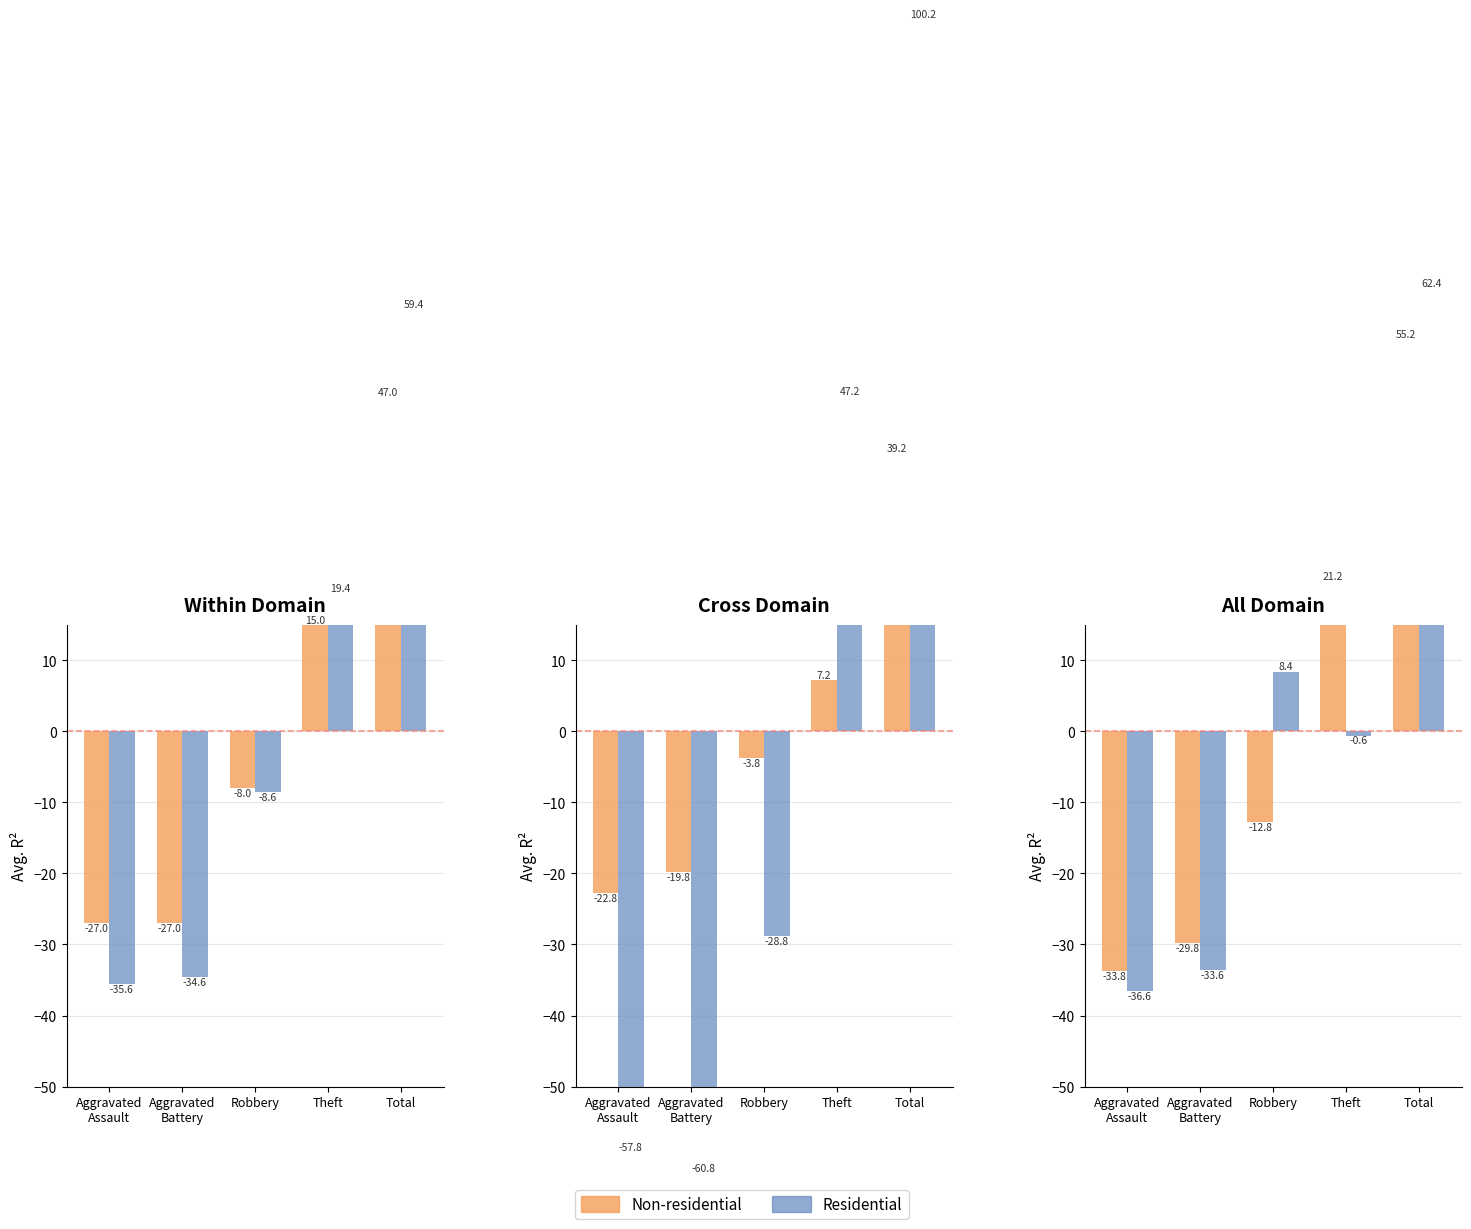

Which series has the largest total across all categories?

Non-residential